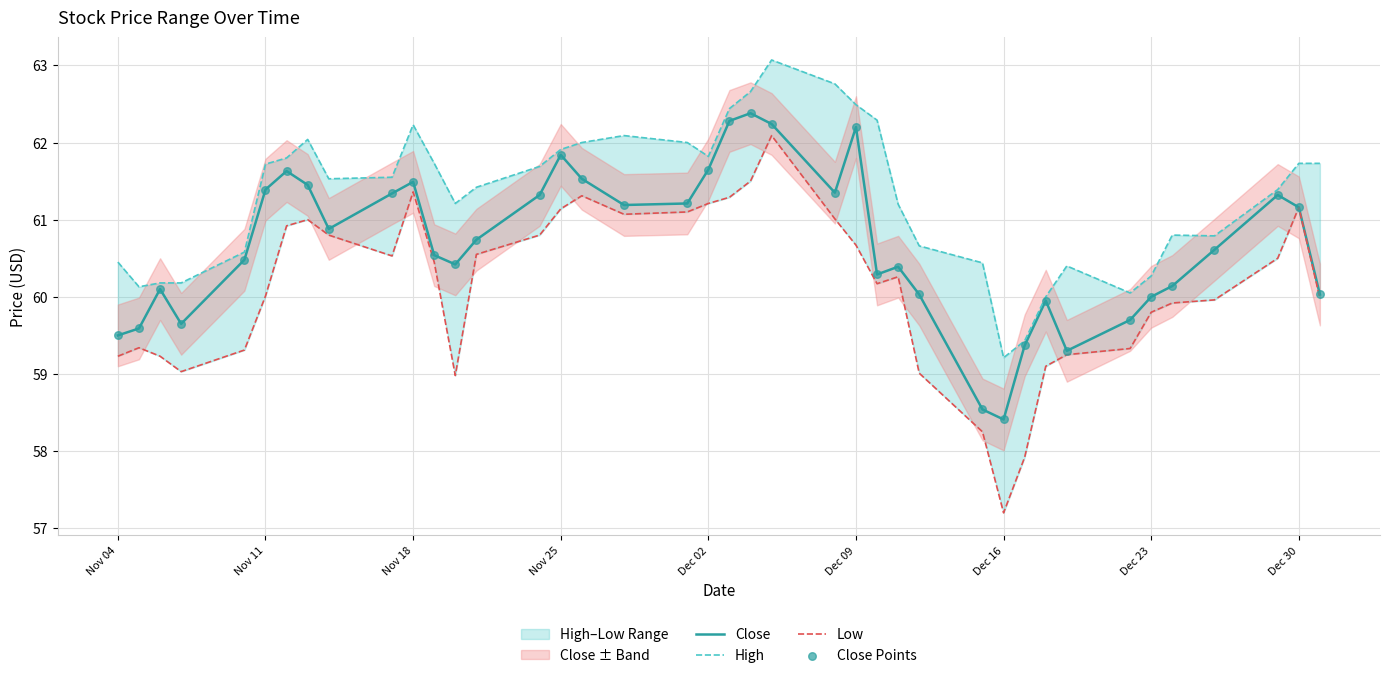

The Close series shows 14.9 at Nov 18. True or false?

False